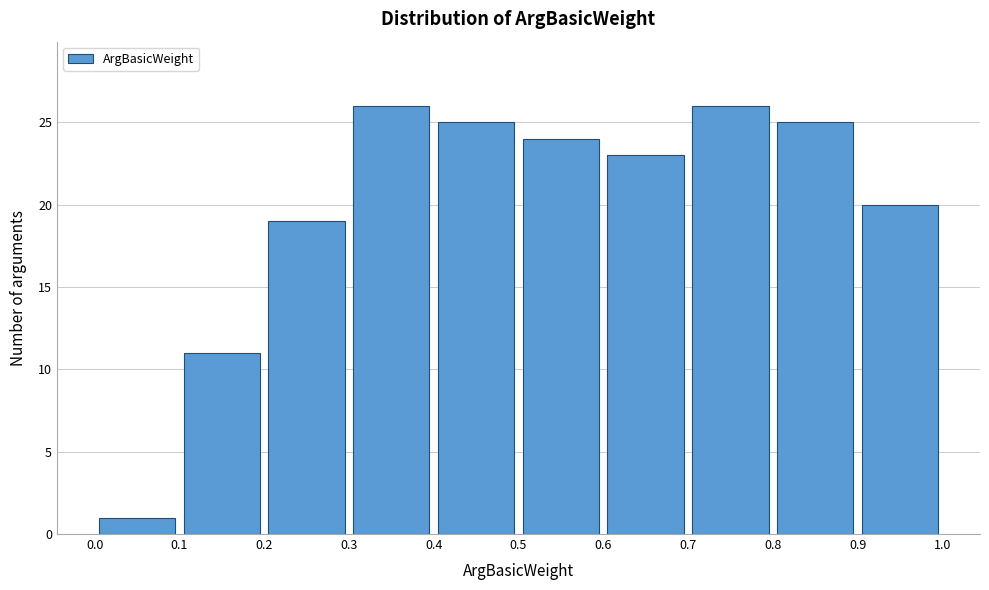

Reading left to right, transcribe this chart: for each bar, give the range it covers on the x-axis and its height. The values are not printed on the chart, so give them approximately, as read against the axis.

0.0 to 0.1: 1
0.1 to 0.2: 11
0.2 to 0.3: 19
0.3 to 0.4: 26
0.4 to 0.5: 25
0.5 to 0.6: 24
0.6 to 0.7: 23
0.7 to 0.8: 26
0.8 to 0.9: 25
0.9 to 1.0: 20